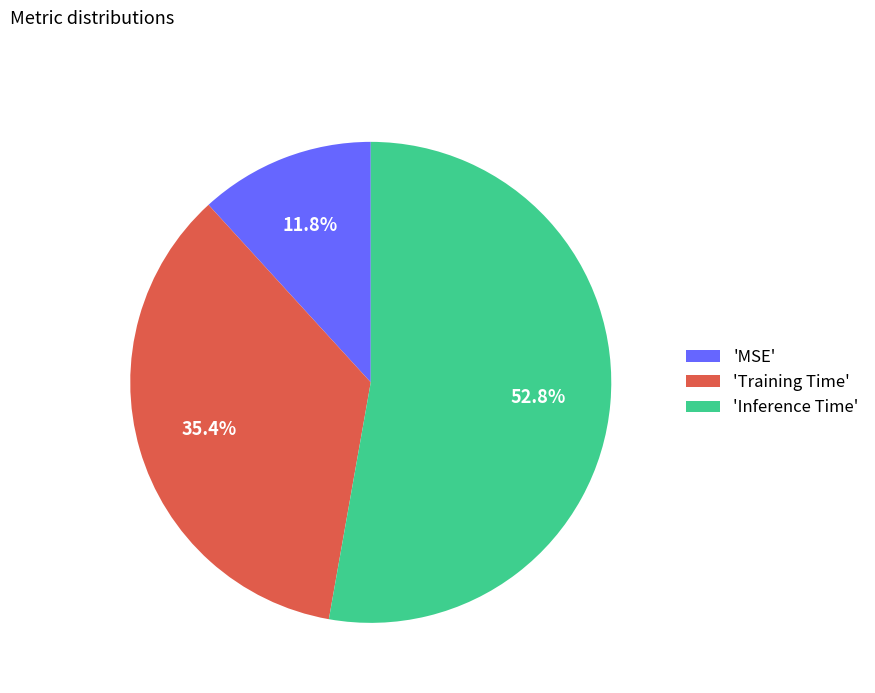

How many slices are in this pie chart?

3